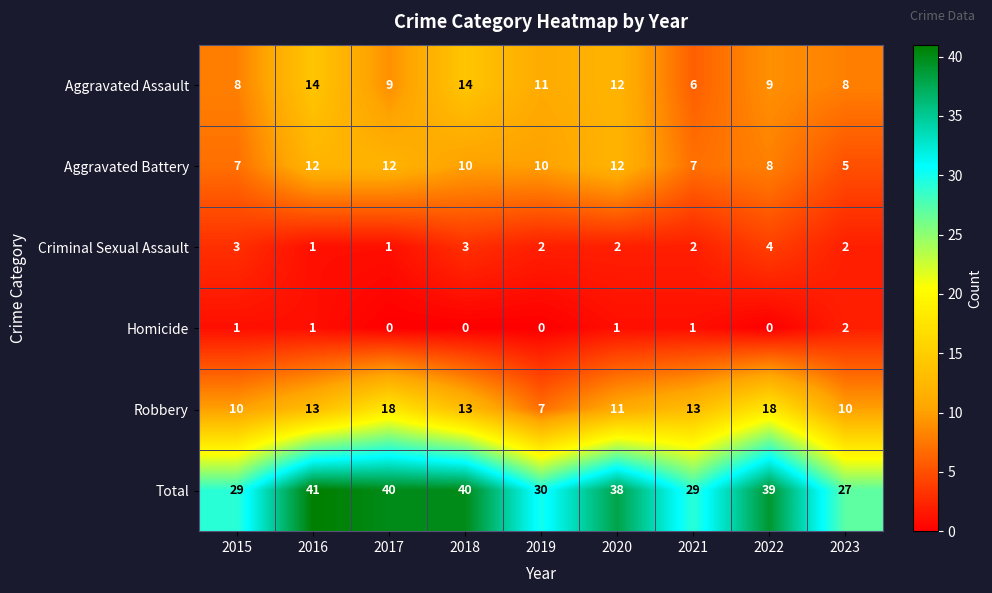

The Homicide series shows 2 at 2023. True or false?

True